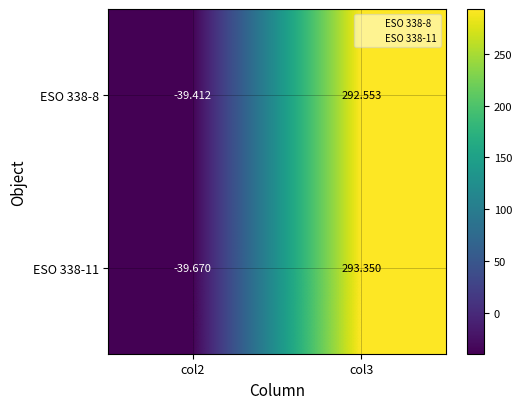

Is the value of ESO 338-11 at col3 greater than the value of ESO 338-8 at col2?

Yes